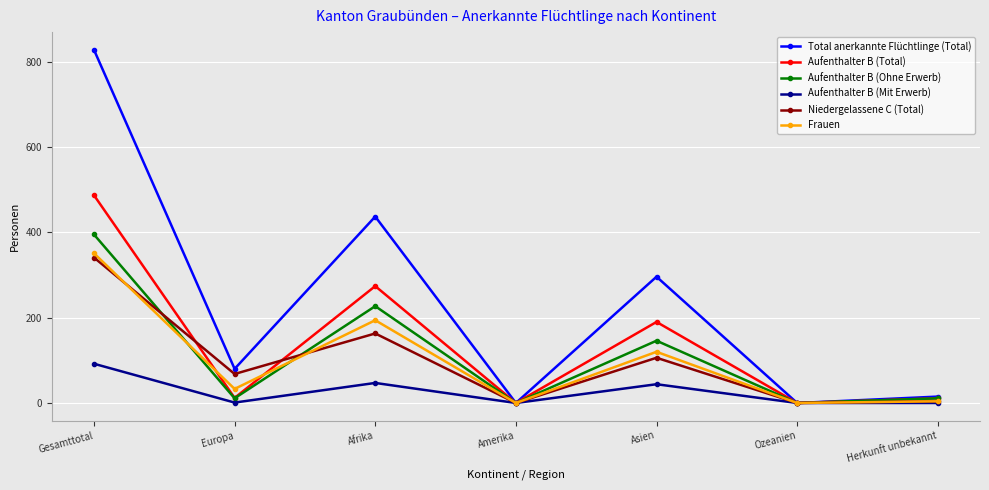

What position from the left is Gesamttotal?

1